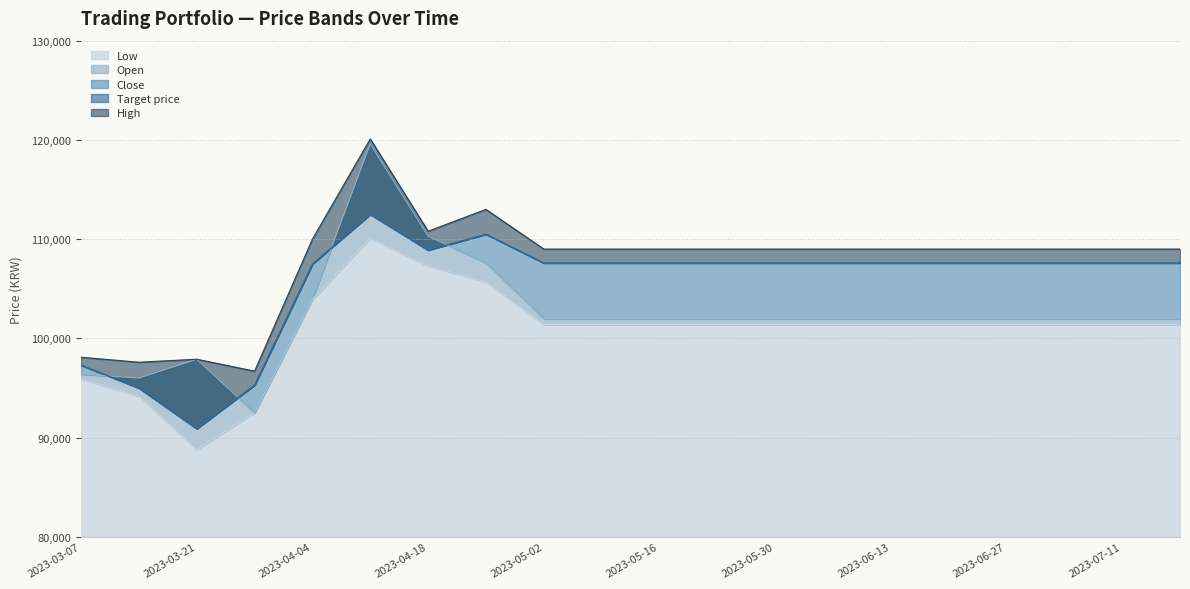

What is the highest value of the Open series?

119600